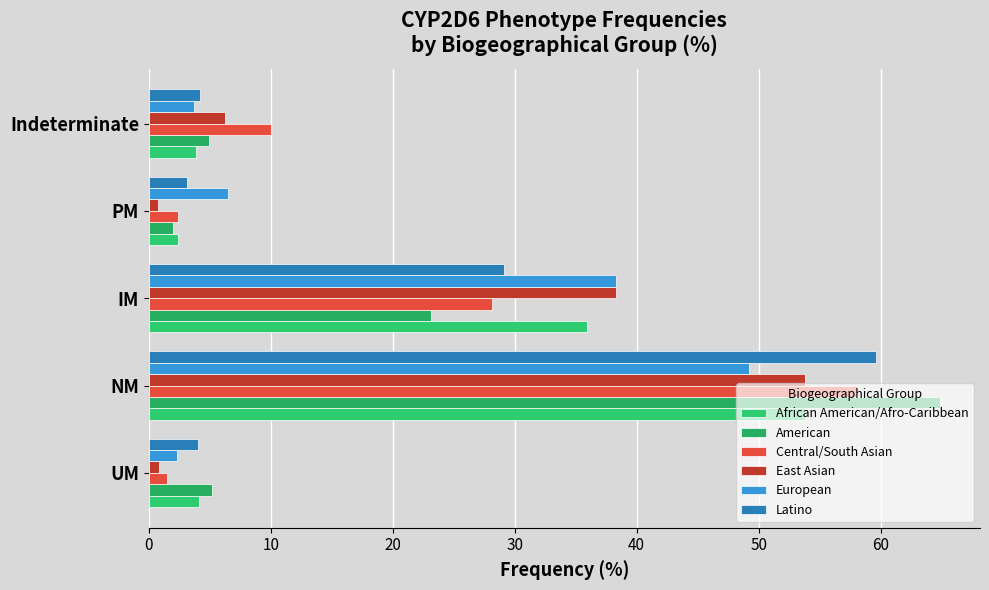

Rank the series by their maximum value, from lowest to highest.

European, African American/Afro-Caribbean, East Asian, Central/South Asian, Latino, American